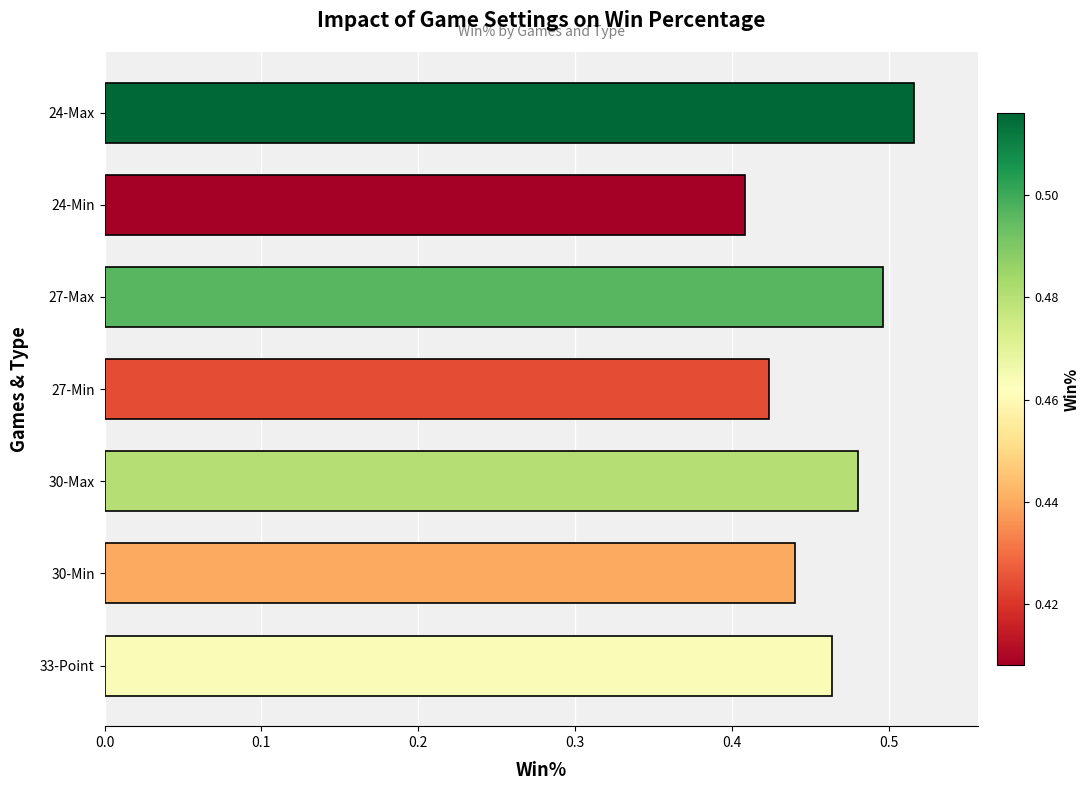

Does the chart contain stacked bars?

No